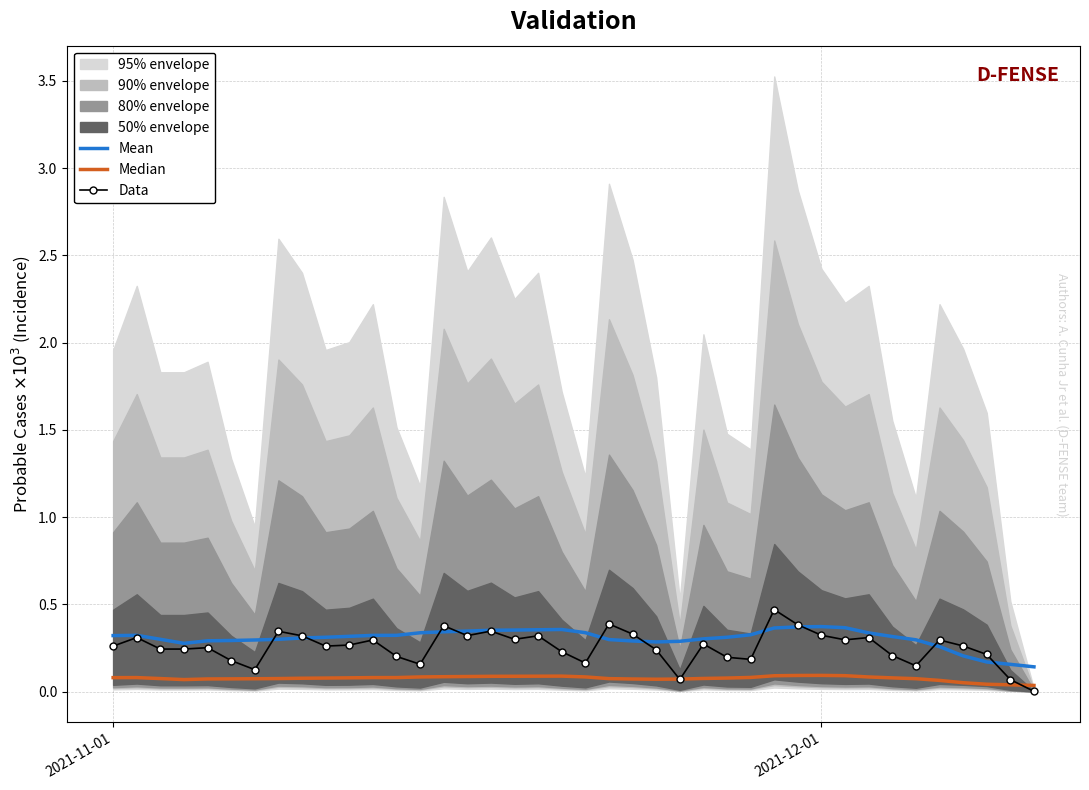

In Data, how many points are lower than both neighbors (excluding endpoints)?

10